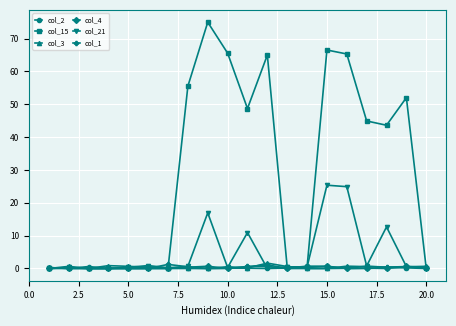

What is the value of the col_21 point at the 11th from the left?

10.9